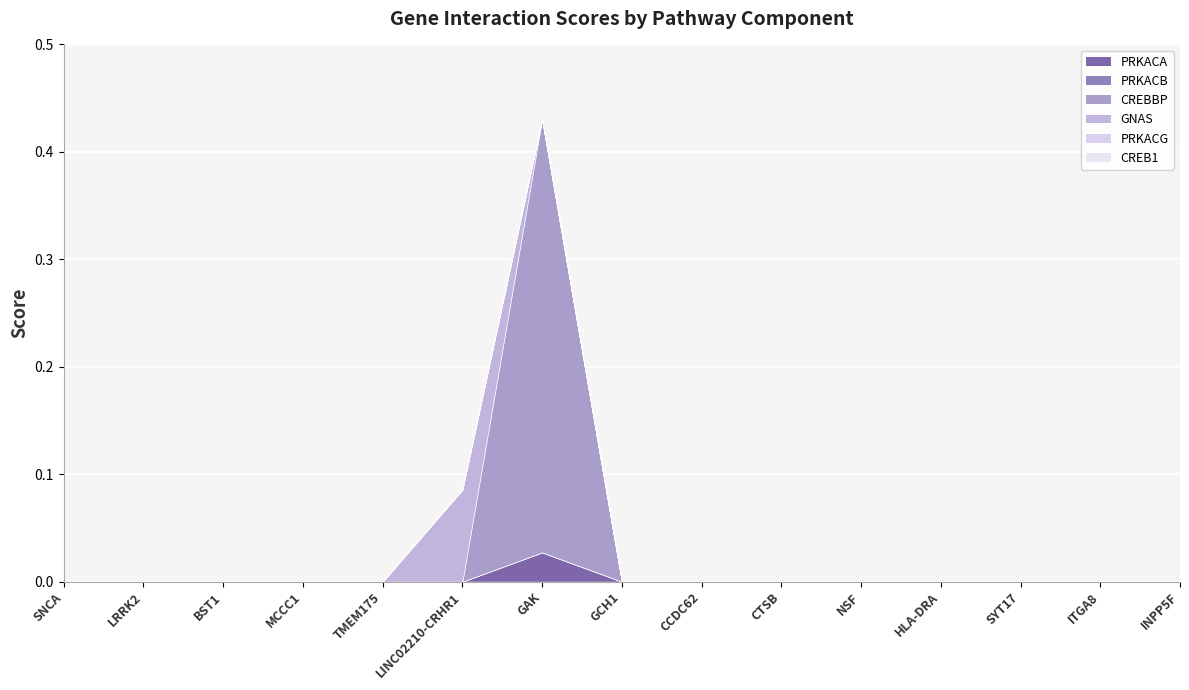

True or false: PRKACA and CREB1 intersect in this chart.

False